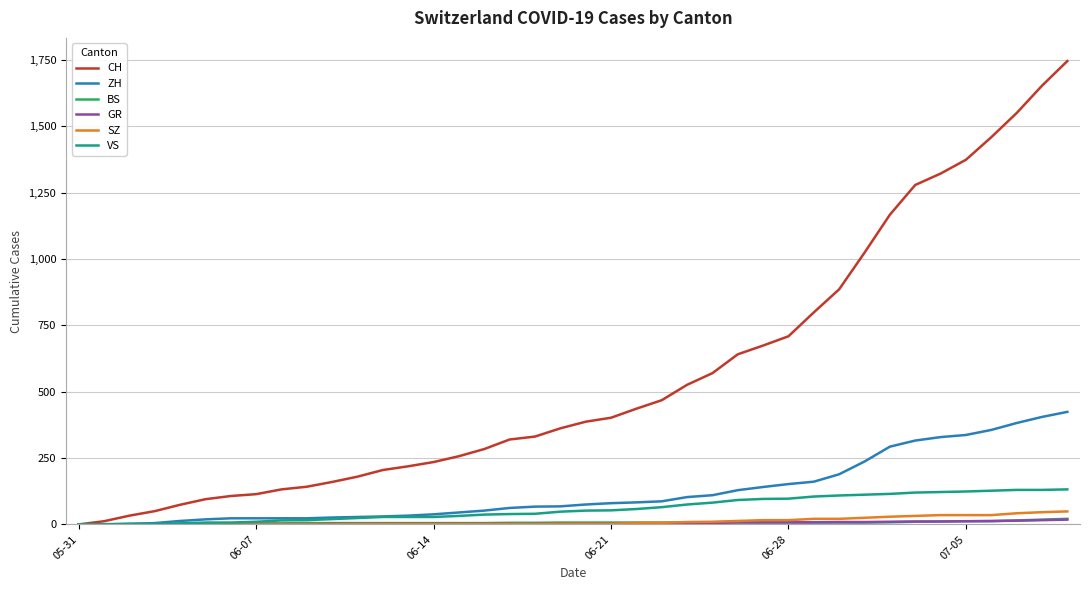

How many values in the CH series are below 387?

20